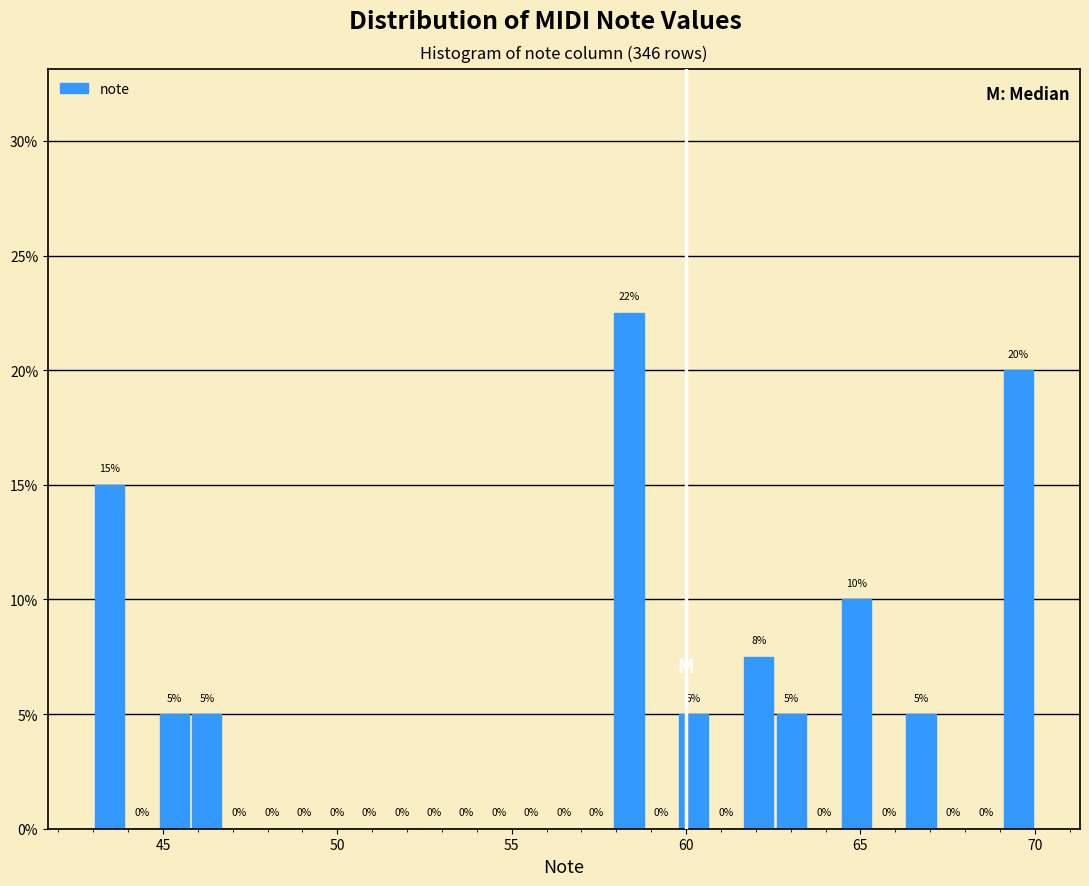

Read against the x-axis, roughly where is the centre of the tallest bar?

58.5